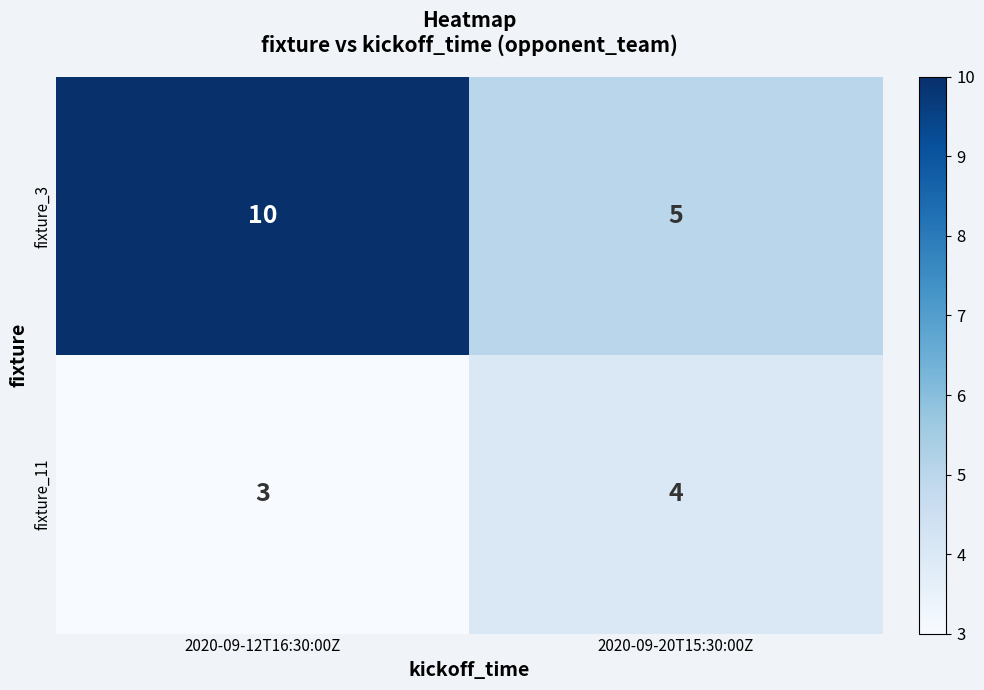

At which label is fixture_3 closest to 7?

2020-09-20T15:30:00Z